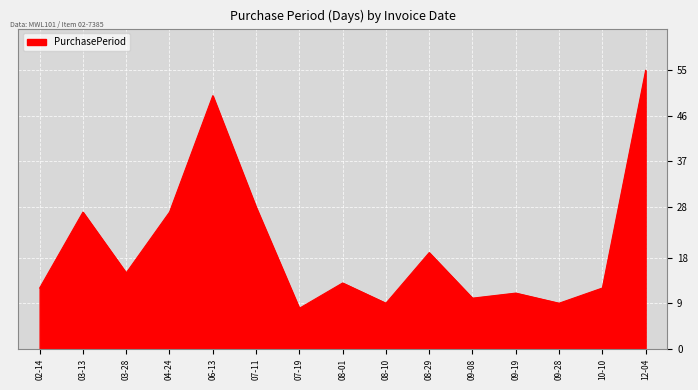

What is the ratio of the value at 03-13 to the value at 09-28?

3.0